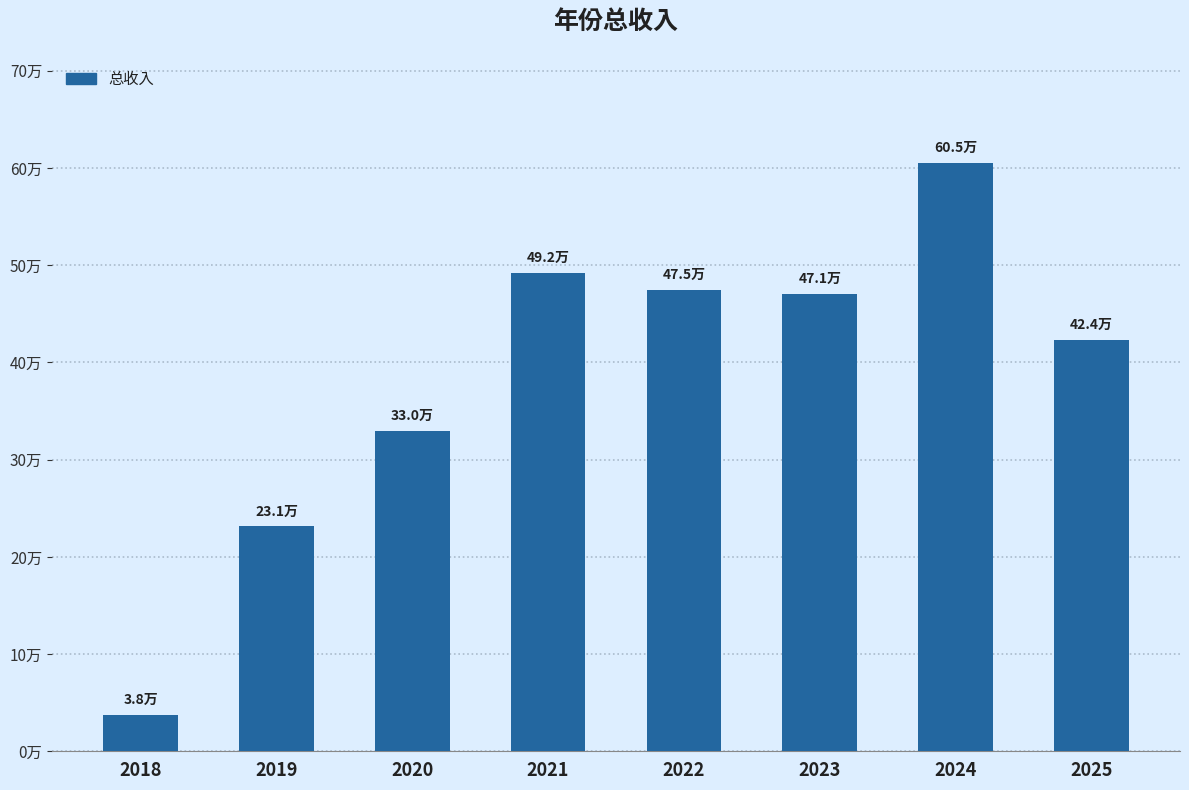

What is the sum of the values at 2019 and 2024?

836981.3